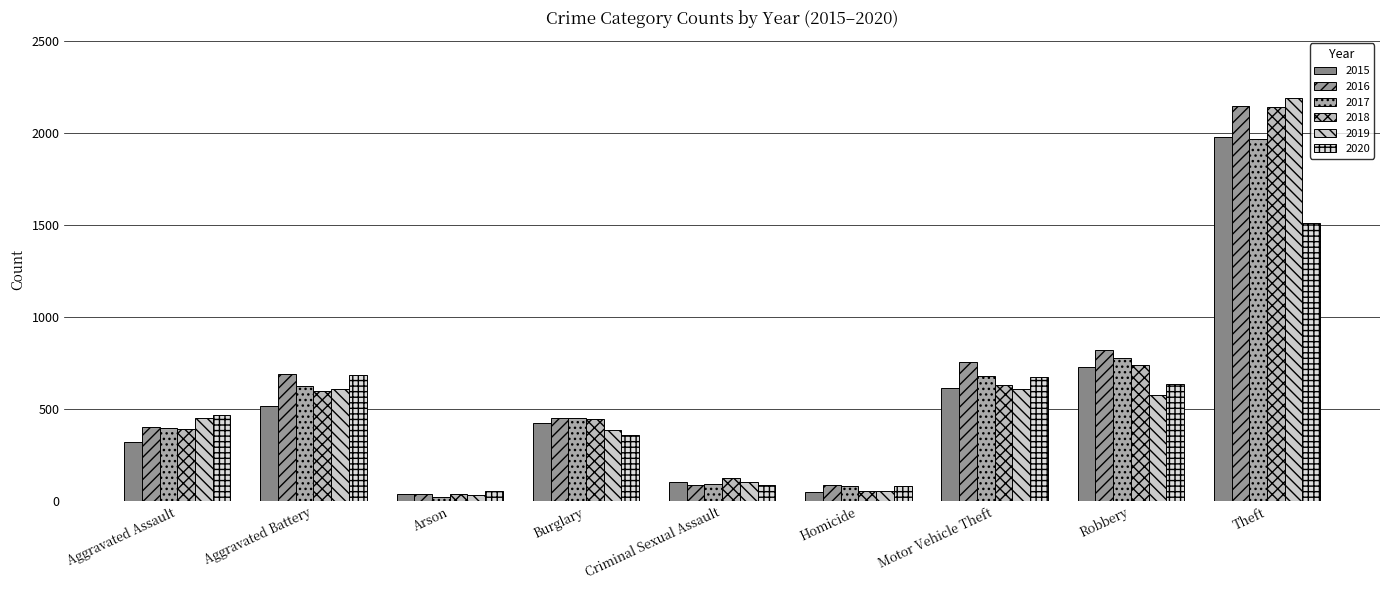

Rank the series by their maximum value, from lowest to highest.

2020, 2017, 2015, 2018, 2016, 2019